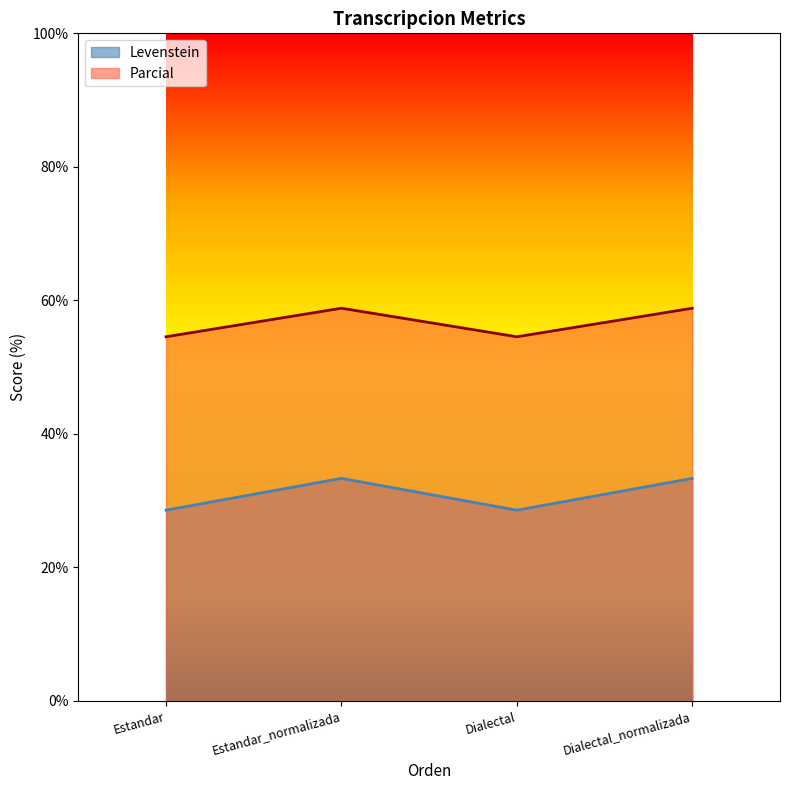

Rank the series at Dialectal_normalizada from highest to lowest value.

Parcial, Levenstein